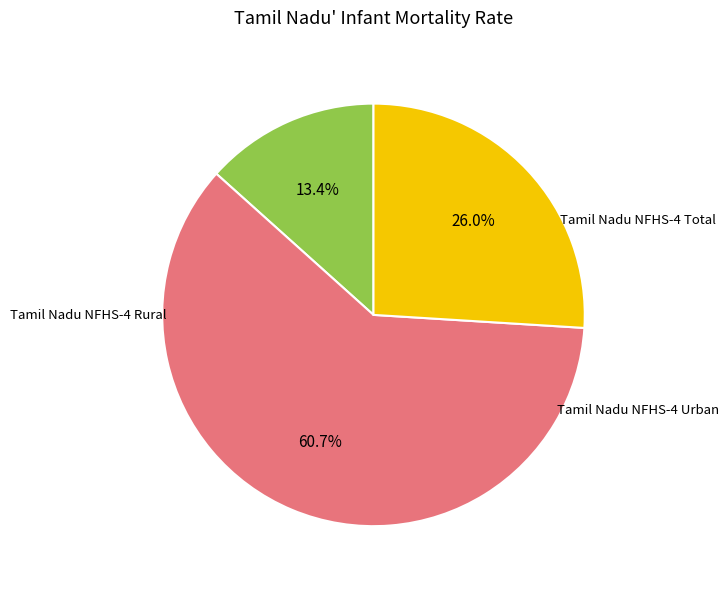

Is there any slice that represents more than half of the pie?

Yes